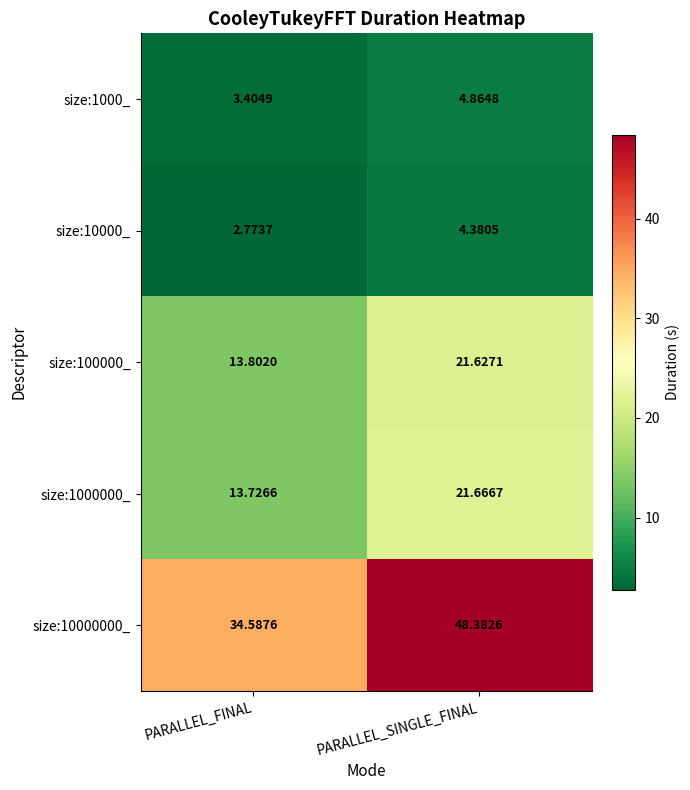

At which category is the sum across all series the highest?

PARALLEL_SINGLE_FINAL